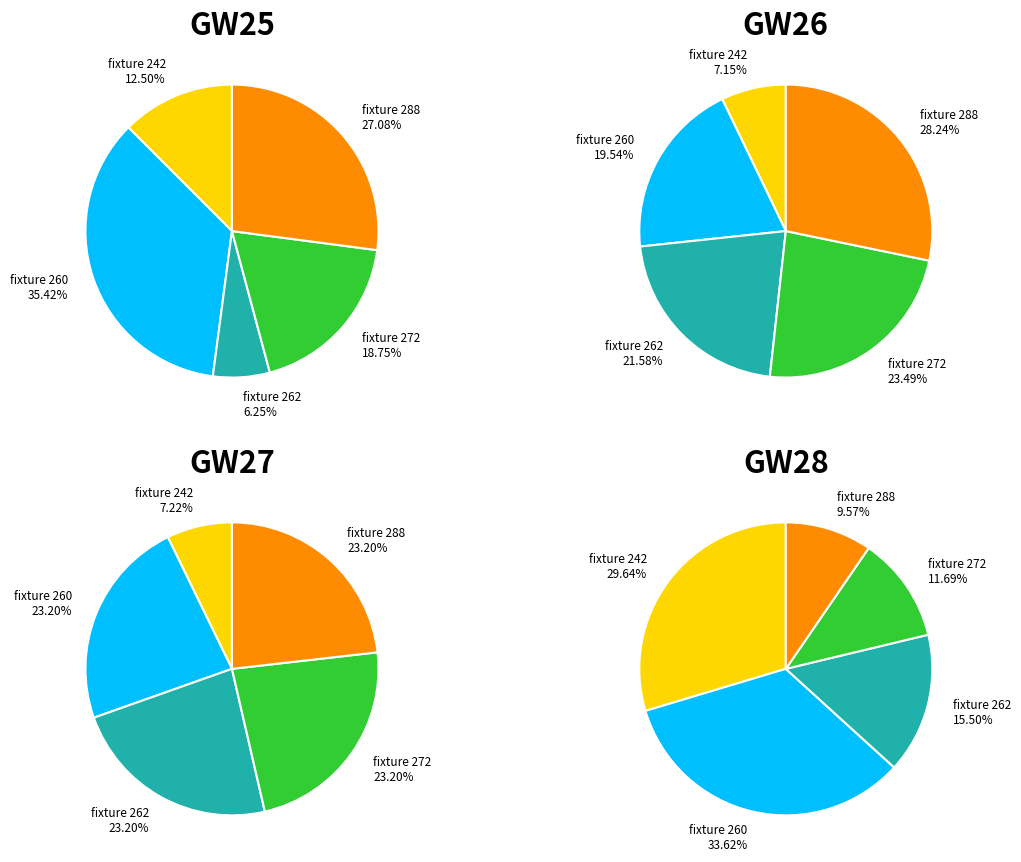

Which category has the biggest portion of the pie?

fixture 288